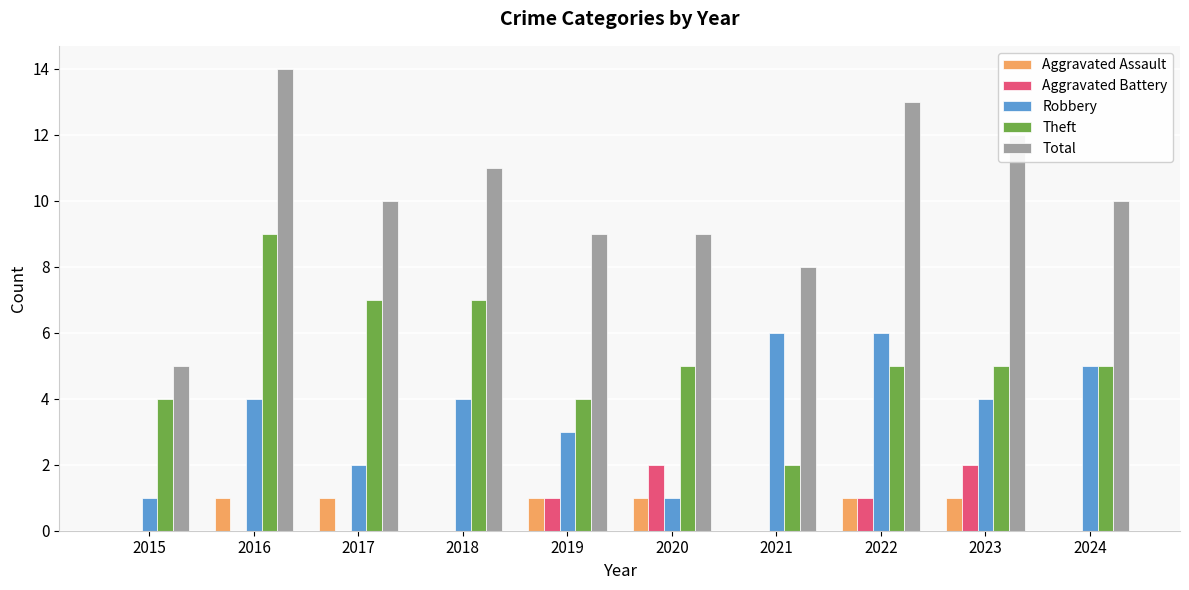

Where does the Theft series first go above 5?

2016